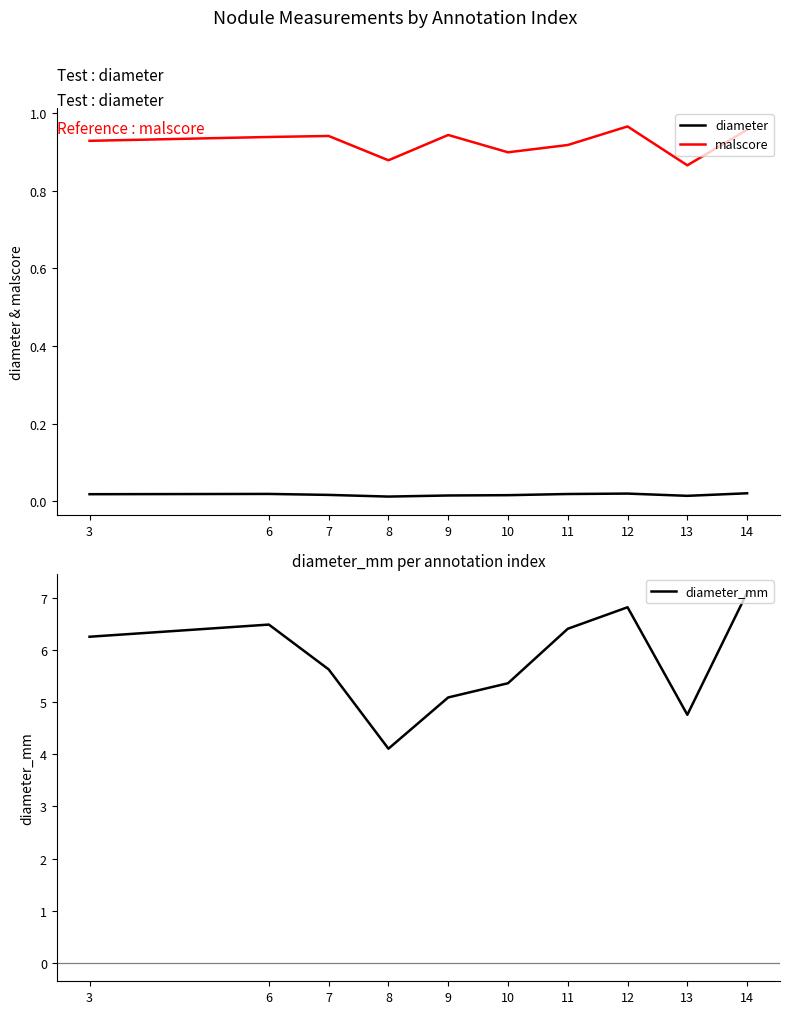

True or false: diameter_mm and diameter cross at least once.

False